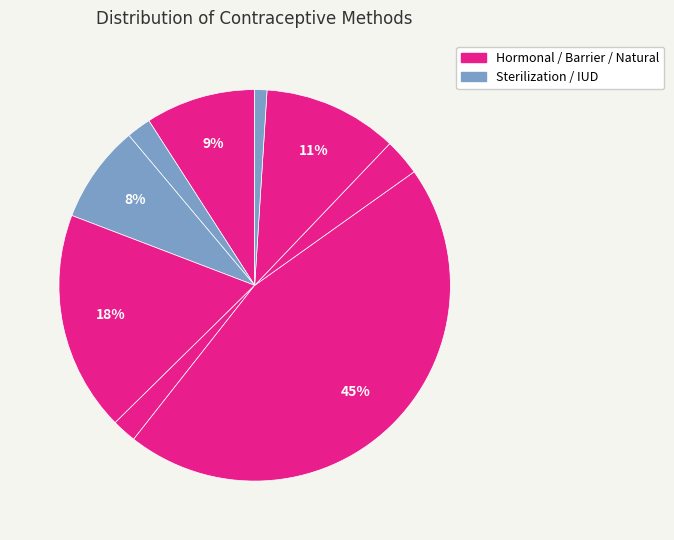

Rank the categories by value from lowest to highest.

IUD, Male sterilization, Implant, Withdrawal, Female sterilization, Condom, Fertility awareness, Injectable, Pill